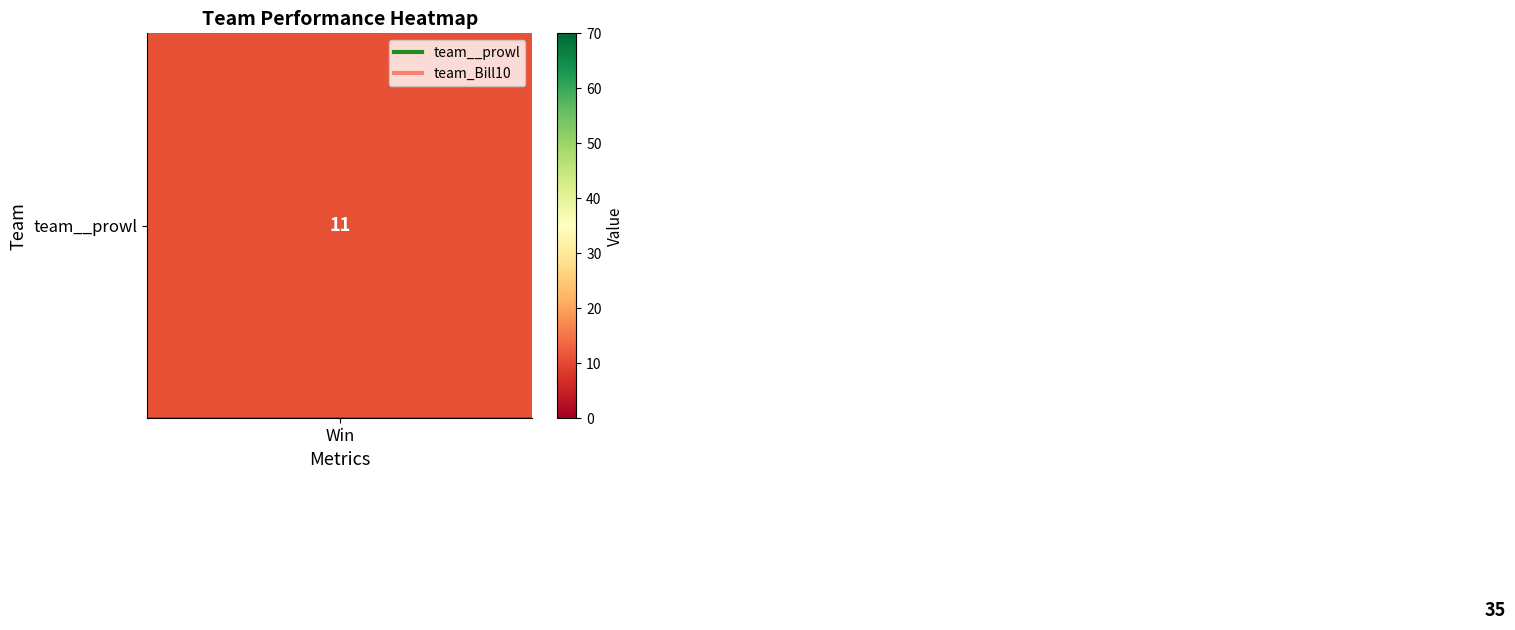

What is the greatest value displayed?

65